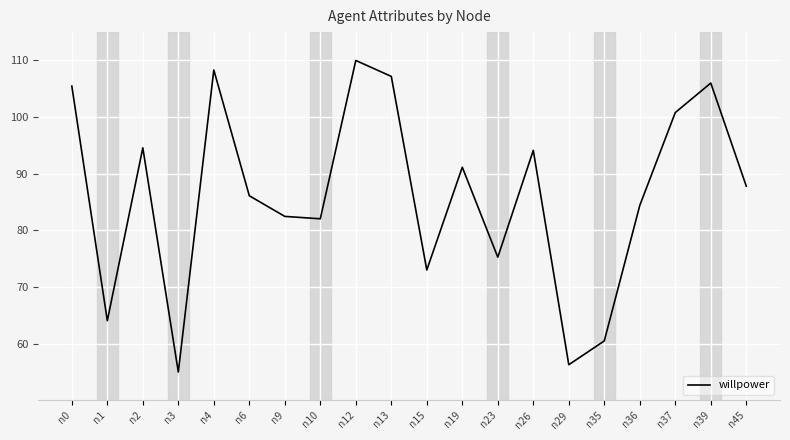

Which category has the highest value across all series?

n12